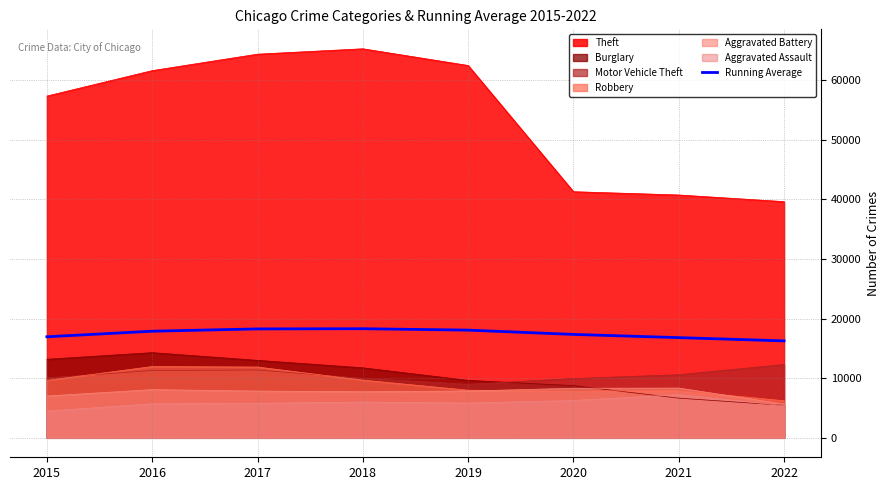

True or false: the data has more than 0 interior local peaks.

True